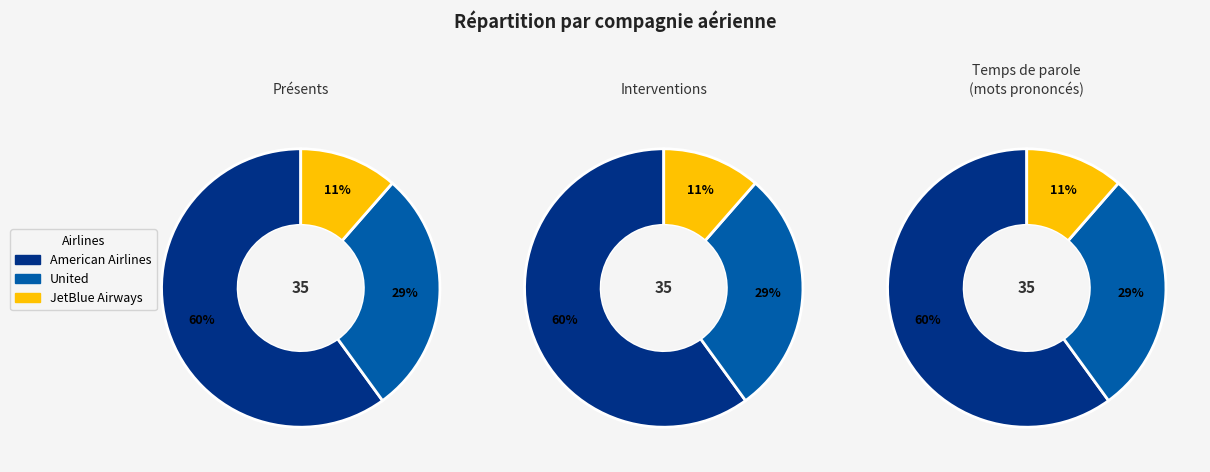

How many segments does this pie chart have?

3